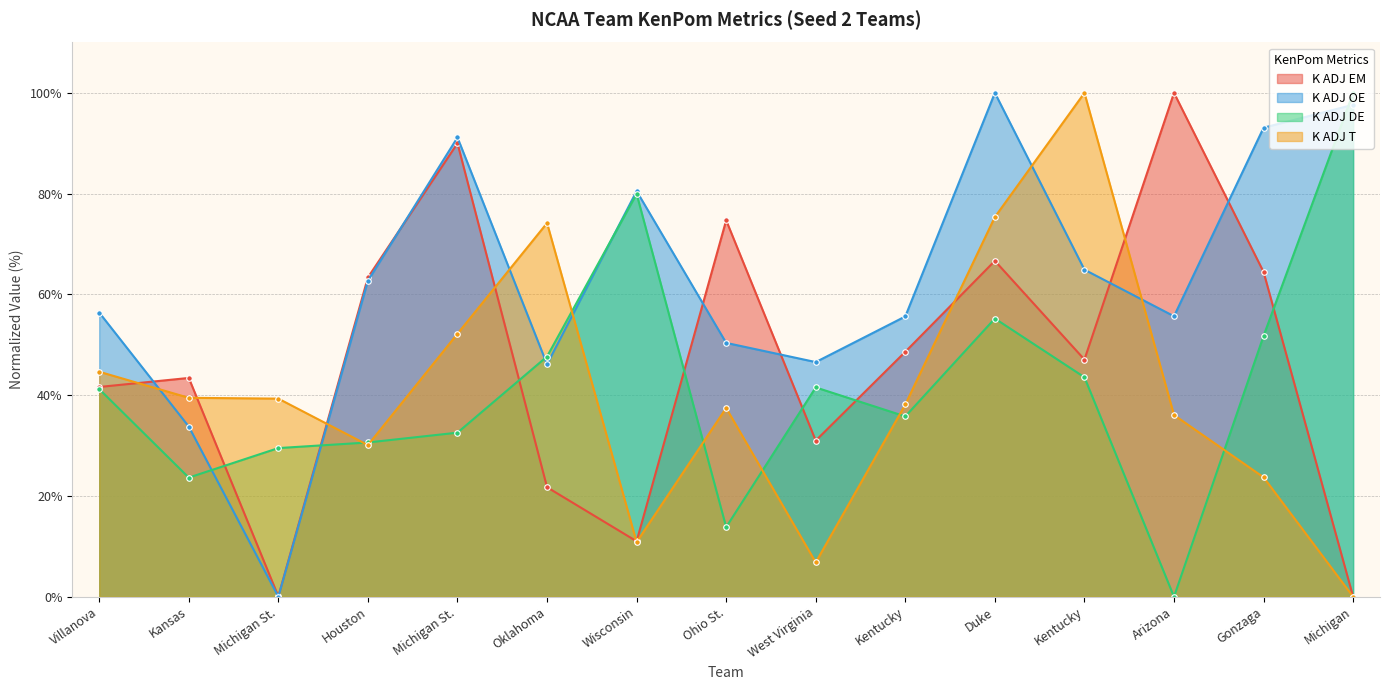

At which label is K ADJ EM closest to 50?

Kentucky